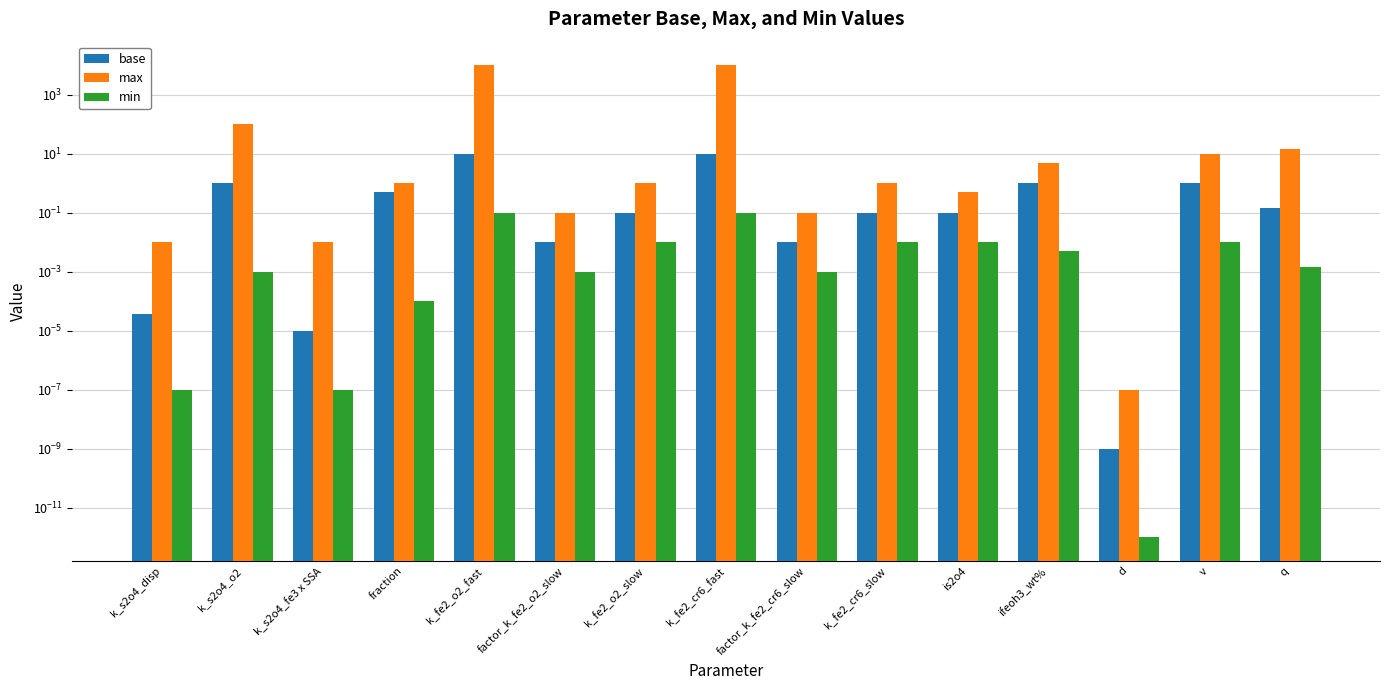

What is the sum of all max values?

20133.7